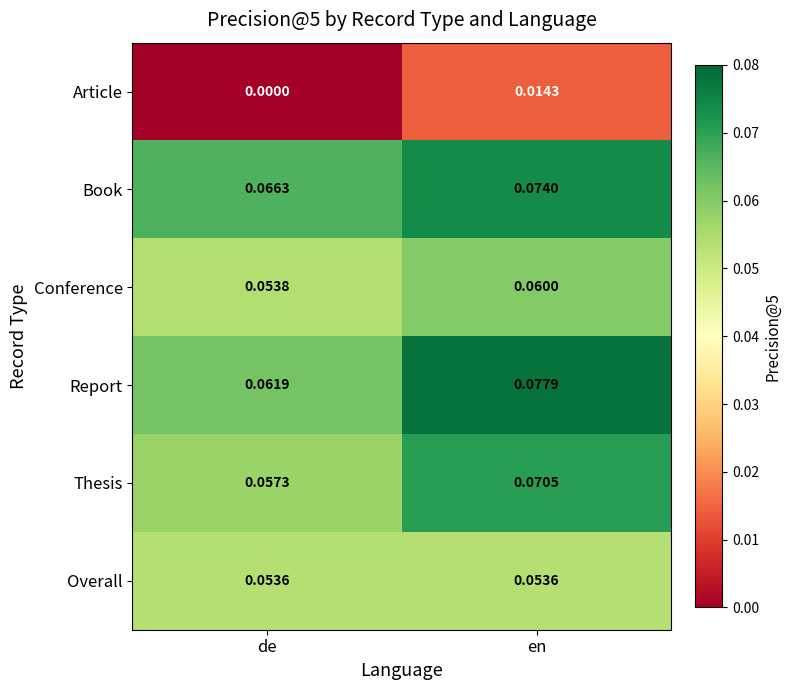

Which series has the largest total across all categories?

Book